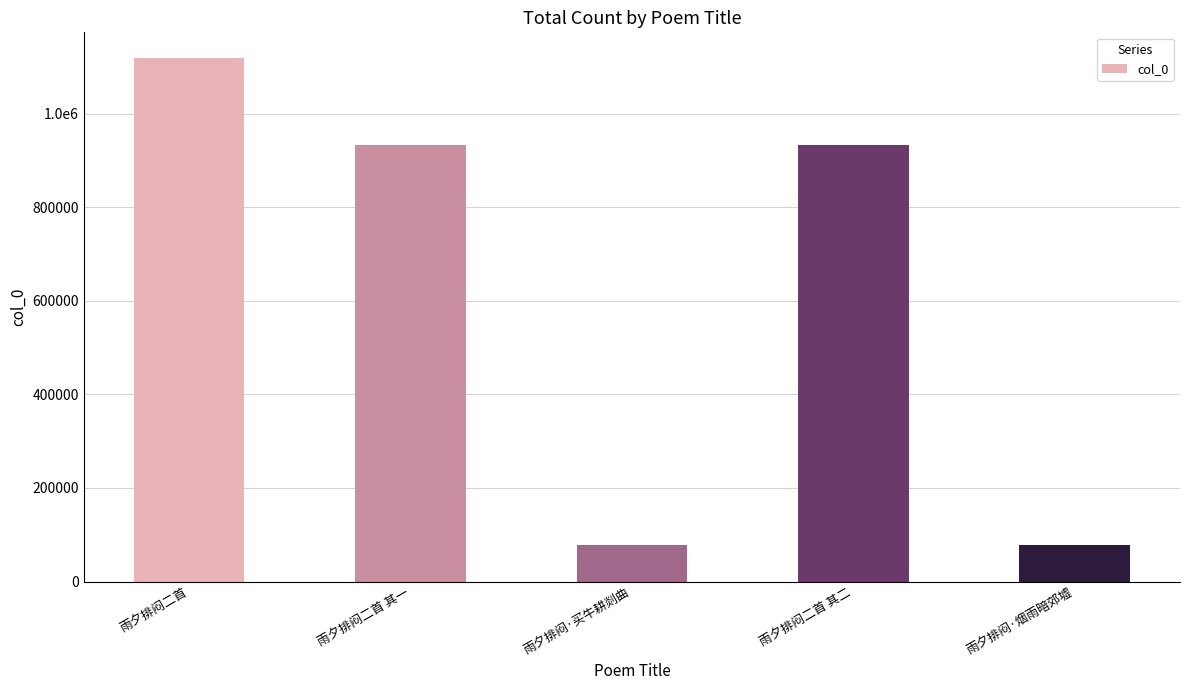

What is the label of the 4th bar from the left?

雨夕排闷二首 其二